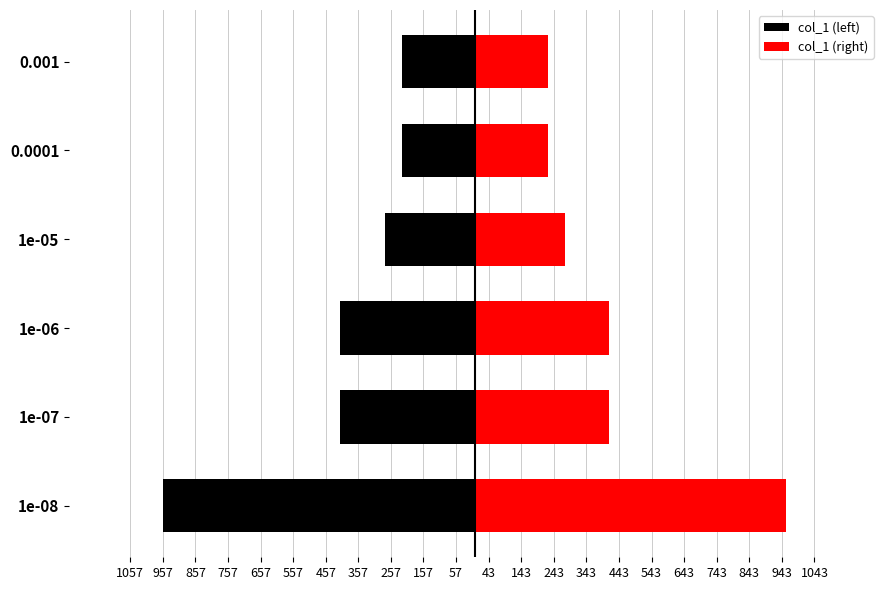

What is the difference between the maximum and minimum values in the col_1 (right) series?

733